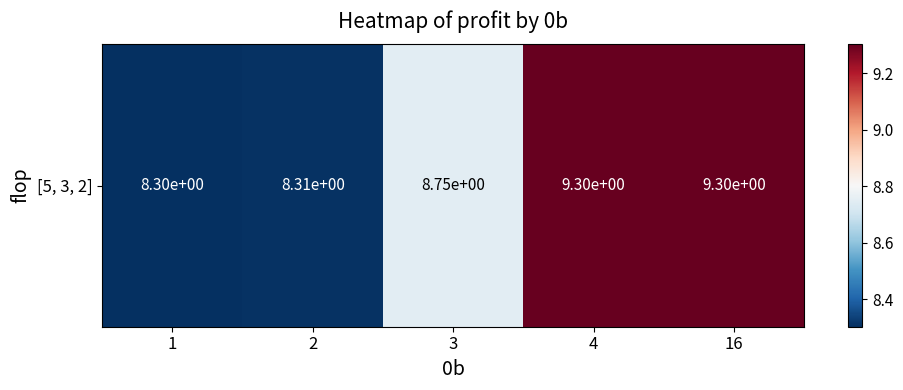

Reading left to right, transcribe all the data shown in this chart.

8.3	8.3	8.7	9.3	9.3